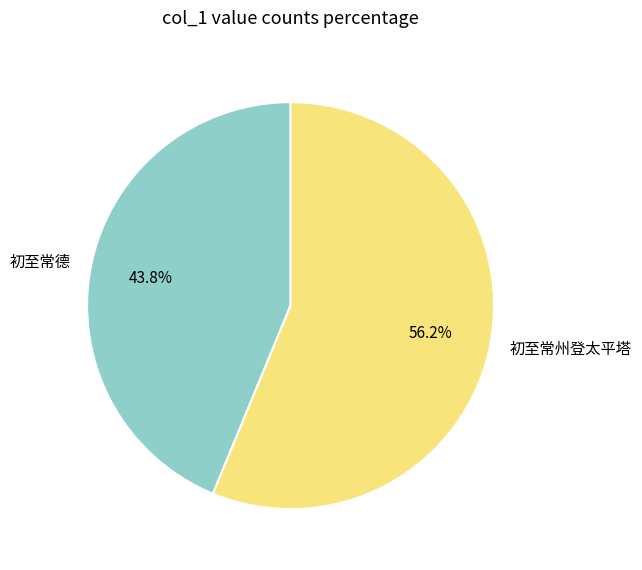

Is 初至常德 the majority of the pie?

No